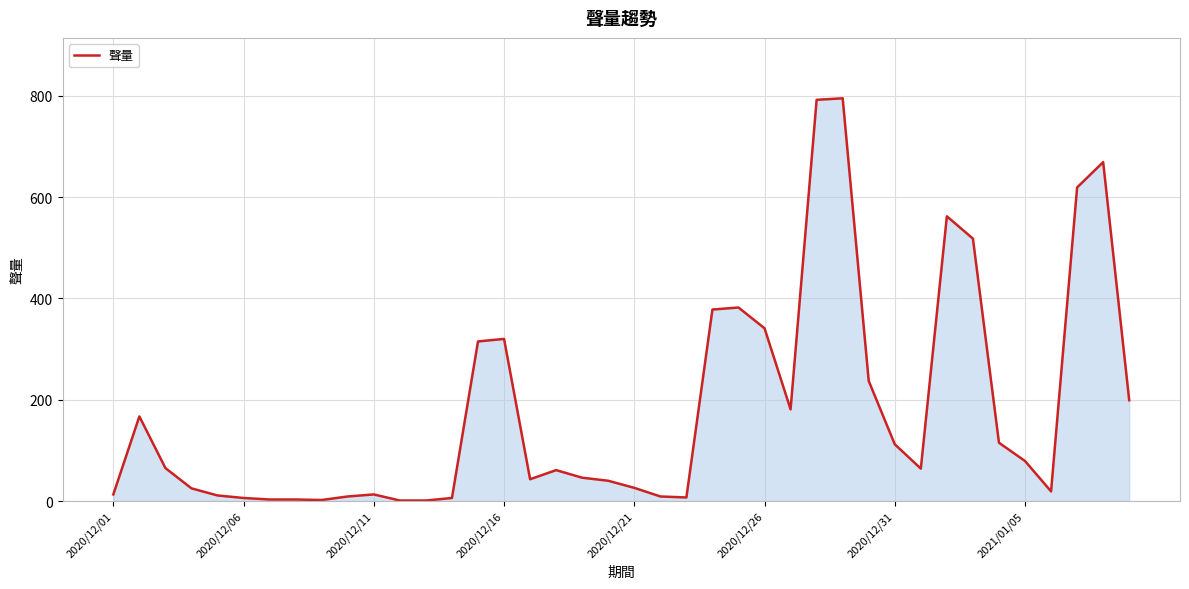

How many categories are shown in the chart?

40